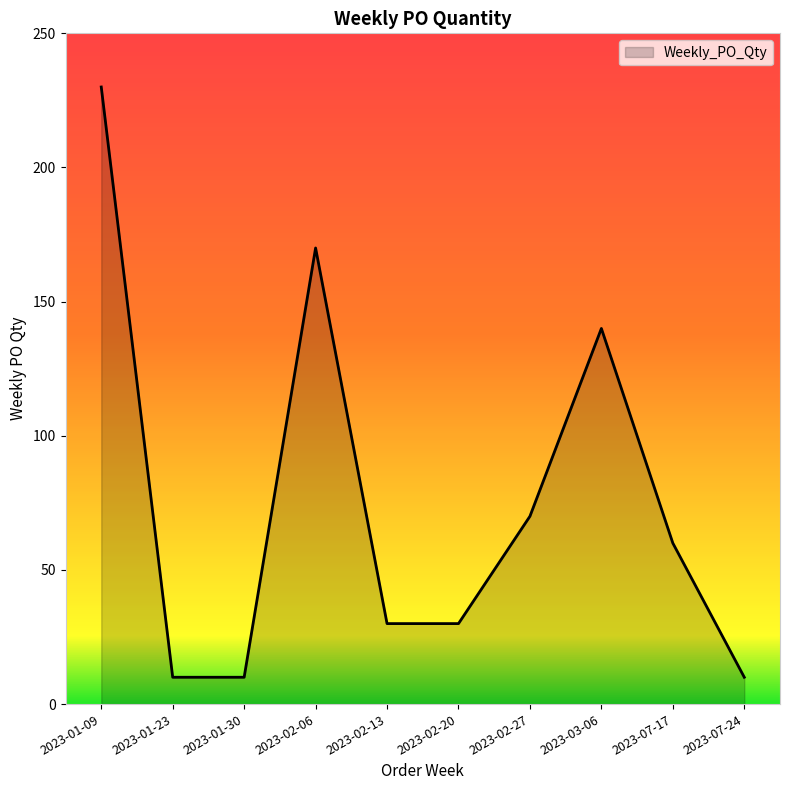

What is the sum of the values at 2023-07-24 and 2023-01-23?

20